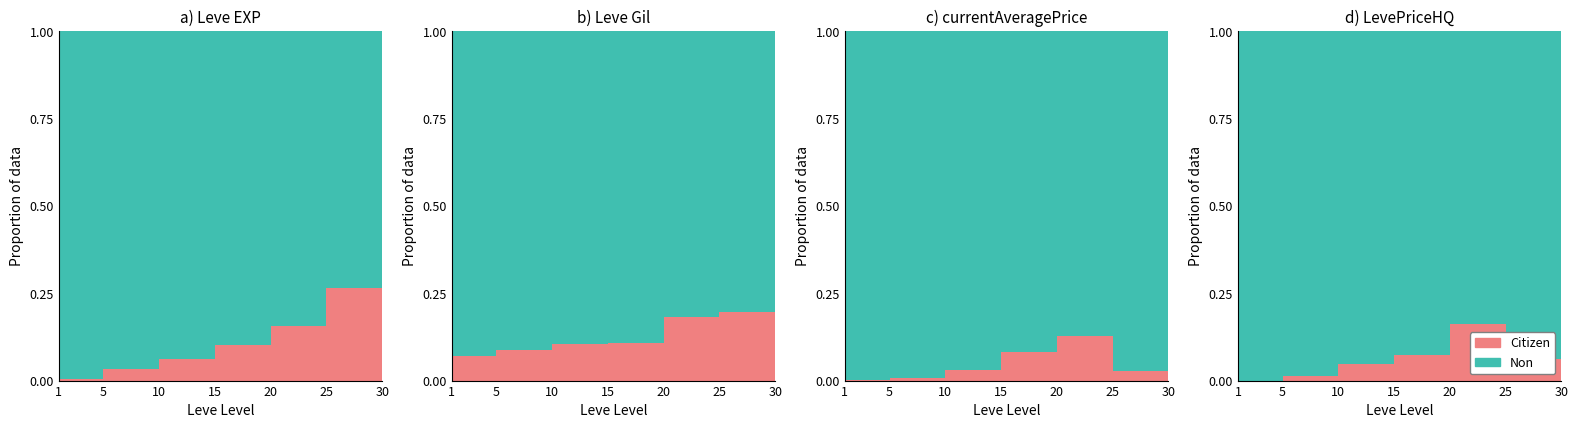

Between 1 and 10, which is larger?

10